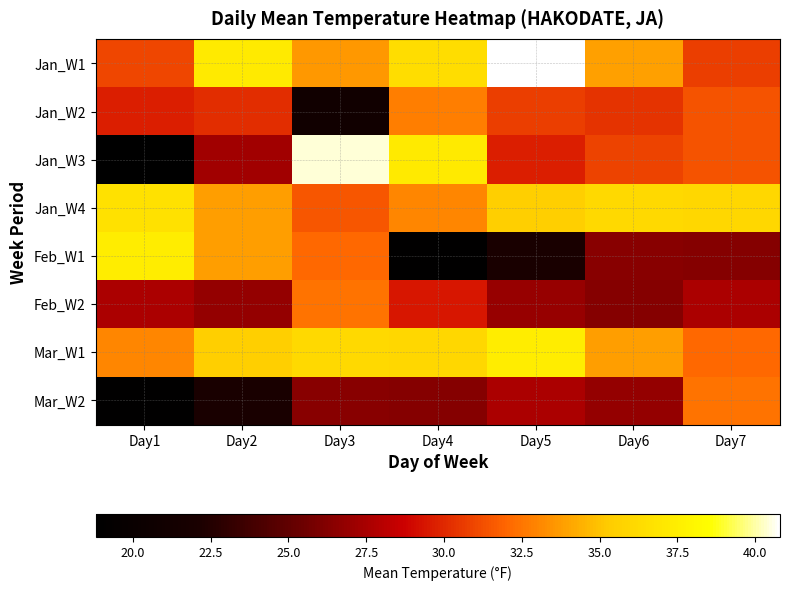

Reading right to left, what are all the values shown in this chart?

Jan_W1: Day7=30.7	Day6=33.9	Day5=40.8	Day4=36.4	Day3=33.6	Day2=37.2	Day1=31.0
Jan_W2: Day7=31.4	Day6=30.4	Day5=30.7	Day4=32.8	Day3=21.1	Day2=30.2	Day1=29.7
Jan_W3: Day7=31.4	Day6=30.9	Day5=29.7	Day4=37.2	Day3=40.4	Day2=27.3	Day1=18.8
Jan_W4: Day7=36.0	Day6=36.1	Day5=35.5	Day4=33.0	Day3=31.5	Day2=33.8	Day1=36.6
Feb_W1: Day7=26.3	Day6=26.4	Day5=22.1	Day4=19.0	Day3=32.1	Day2=33.8	Day1=37.4
Feb_W2: Day7=27.6	Day6=26.3	Day5=26.9	Day4=29.4	Day3=32.4	Day2=26.8	Day1=27.6
Mar_W1: Day7=32.1	Day6=33.8	Day5=37.4	Day4=36.0	Day3=36.1	Day2=35.5	Day1=33.0
Mar_W2: Day7=32.4	Day6=26.8	Day5=27.6	Day4=26.3	Day3=26.4	Day2=22.1	Day1=19.0